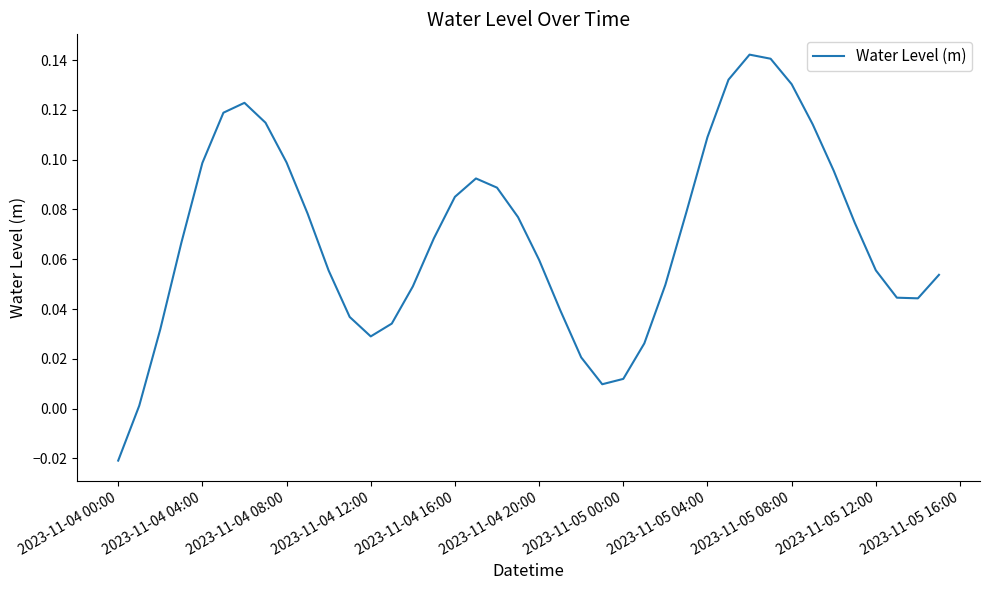

Is this an area chart (filled region under the line)?

No